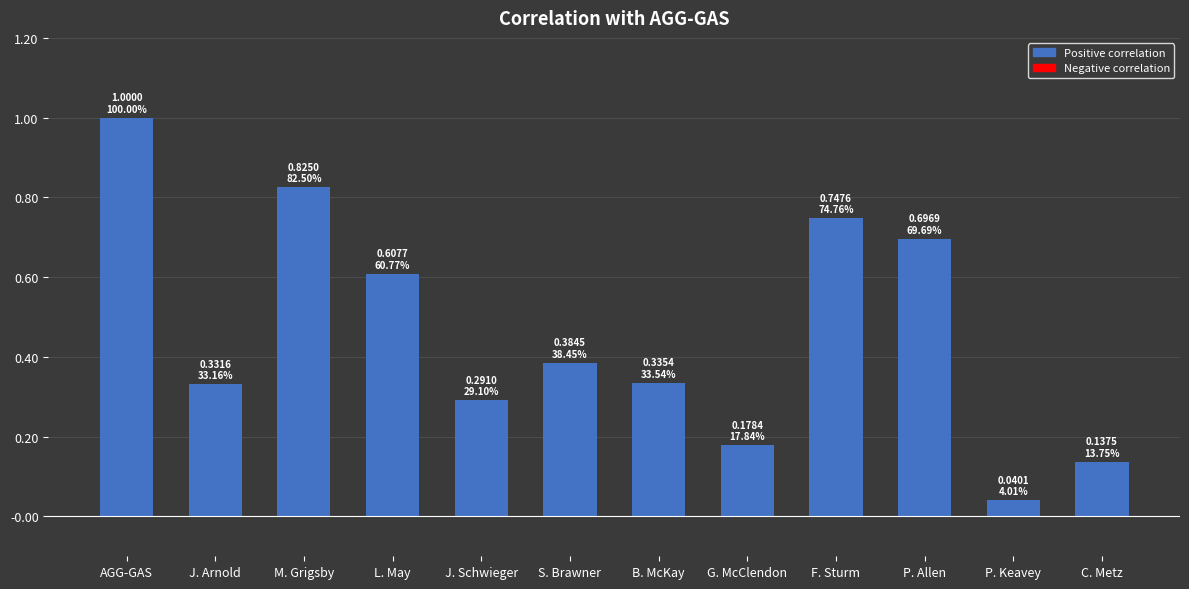

Where is the data nearest to the value 0?

P. Keavey